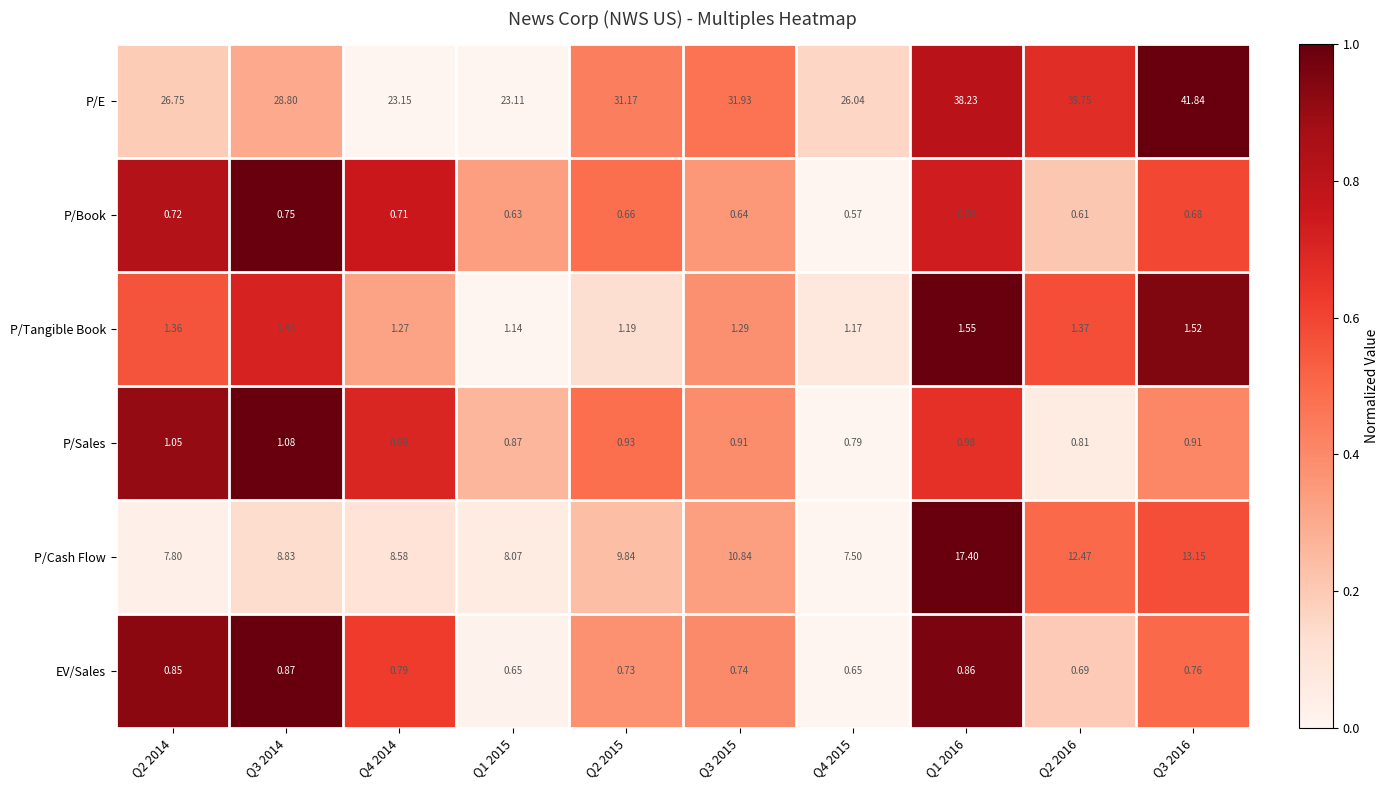

Between Q2 2014 and Q3 2015, which series saw the biggest shift?

P/E